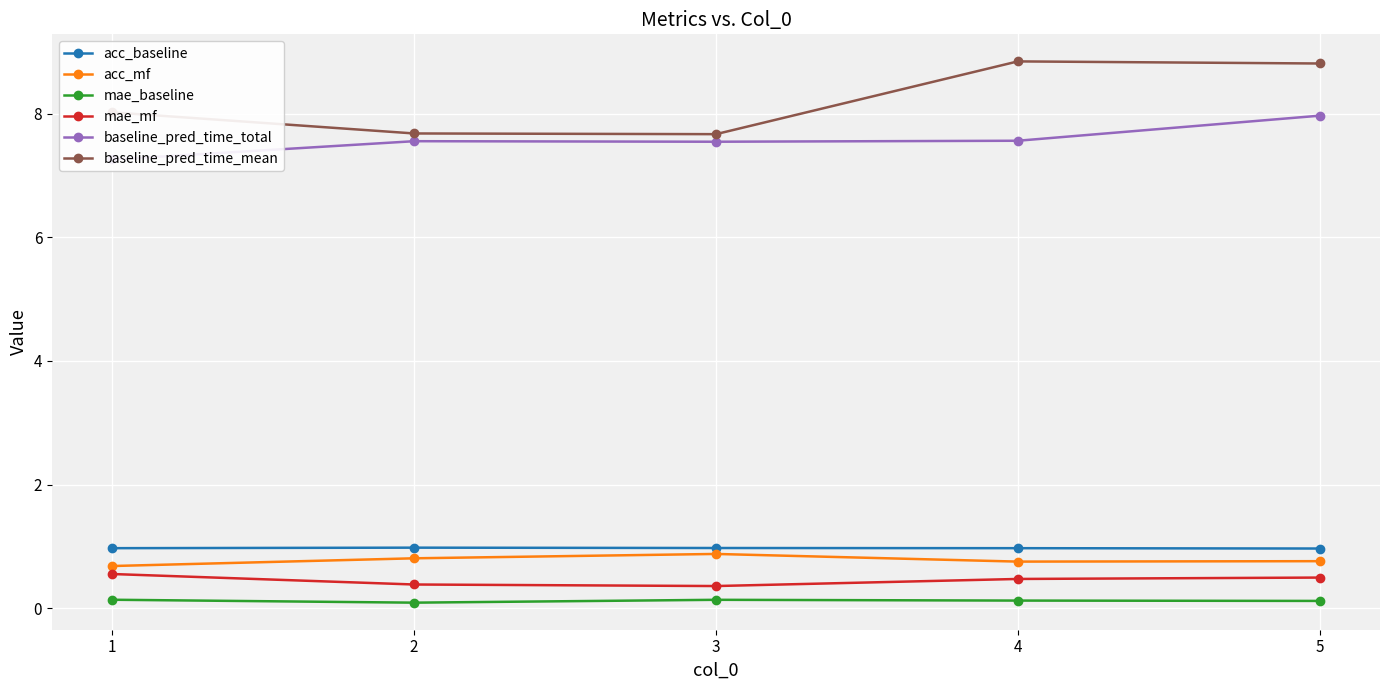

Which series has the largest total across all categories?

baseline_pred_time_mean